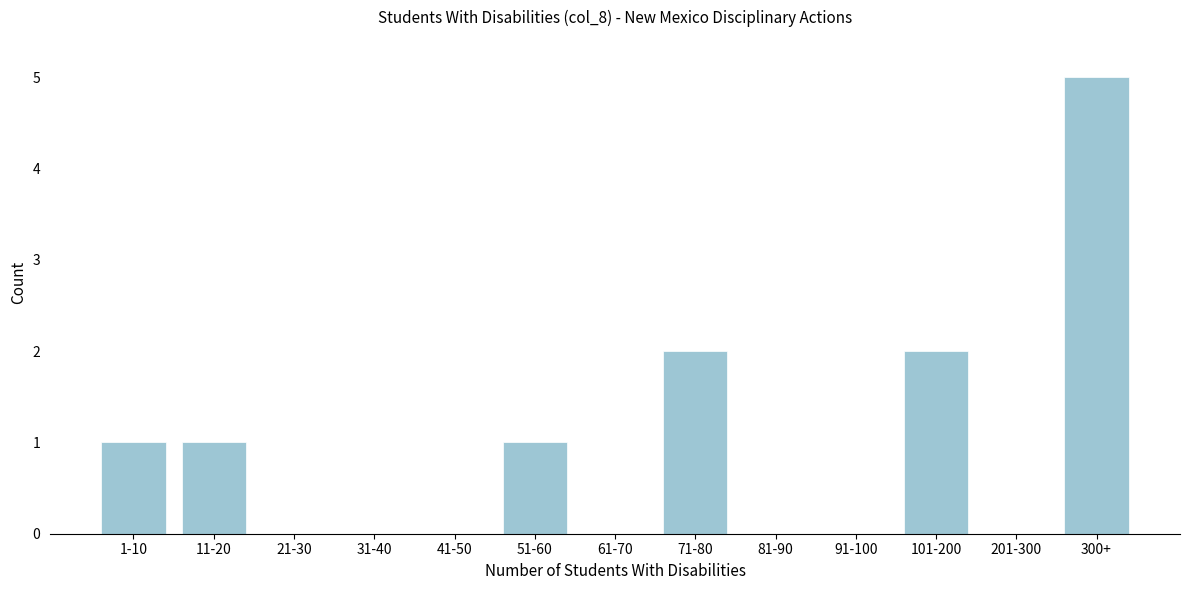

Reading left to right, list all the values displayed in this chart.

1-10=1	11-20=1	21-30=0	31-40=0	41-50=0	51-60=1	61-70=0	71-80=2	81-90=0	91-100=0	101-200=2	201-300=0	300+=5